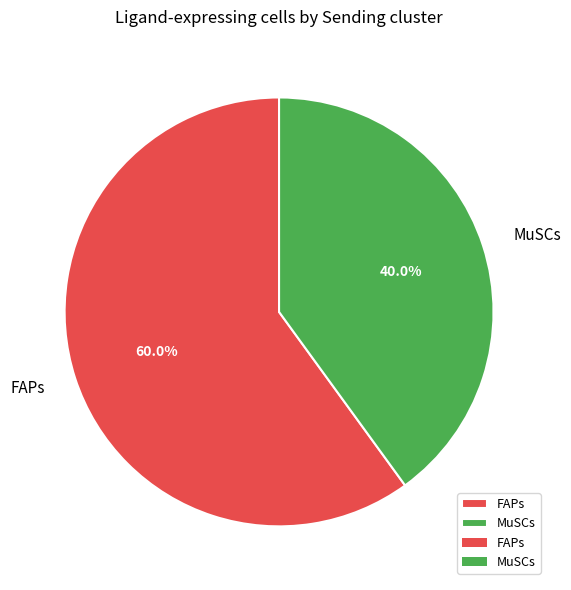

Between MuSCs and FAPs, which is larger?

FAPs